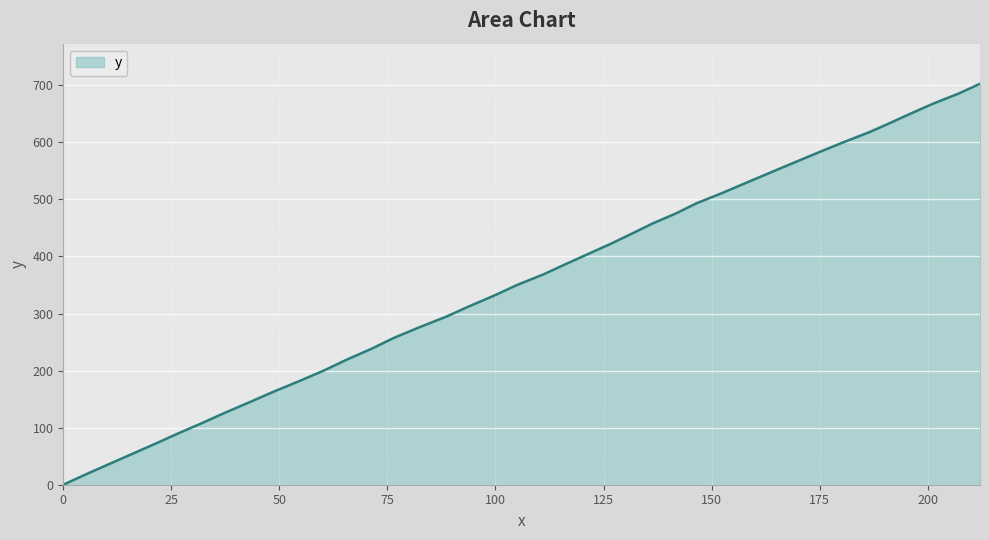

What is the greatest value displayed?

702.7